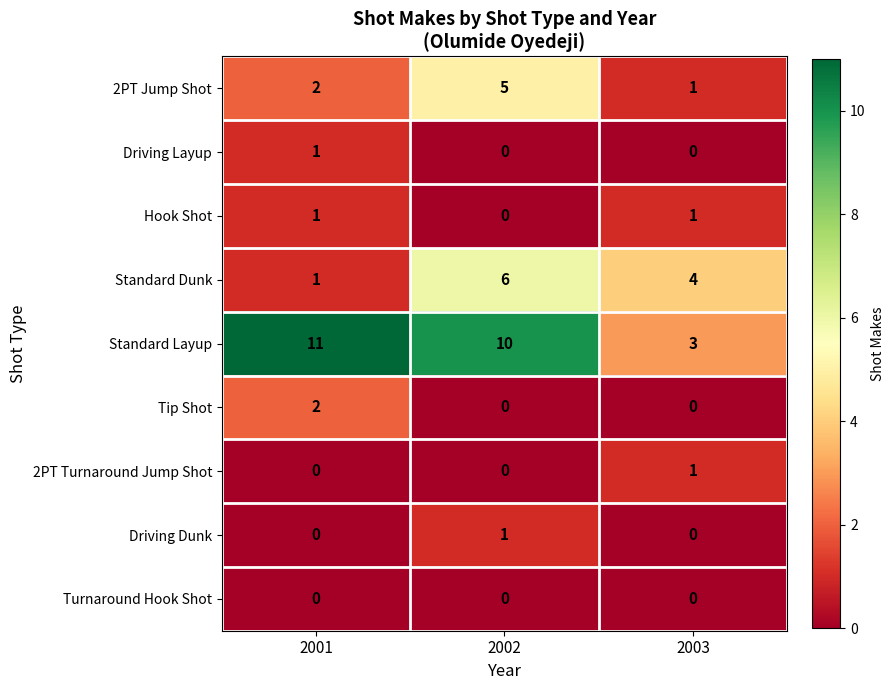

Which series changed the most between 2001 and 2003?

Standard Layup